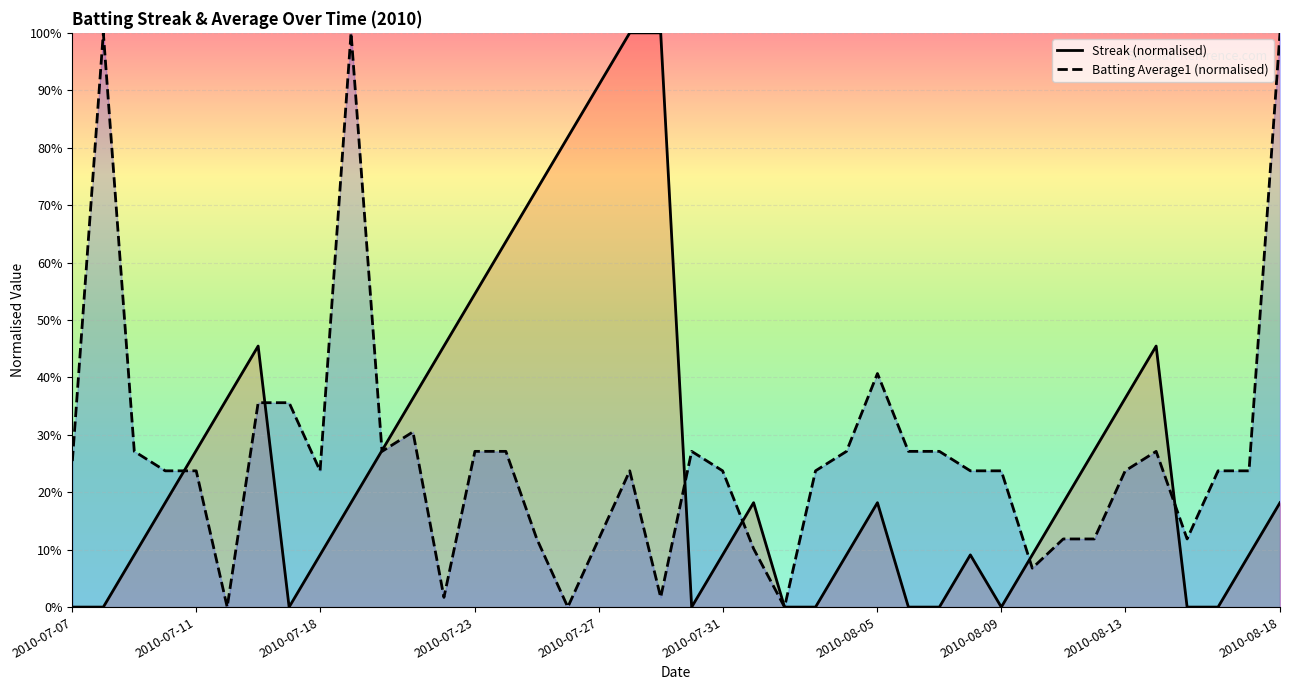

What is the difference between the maximum and minimum values in the Streak (normalised) series?

1.0